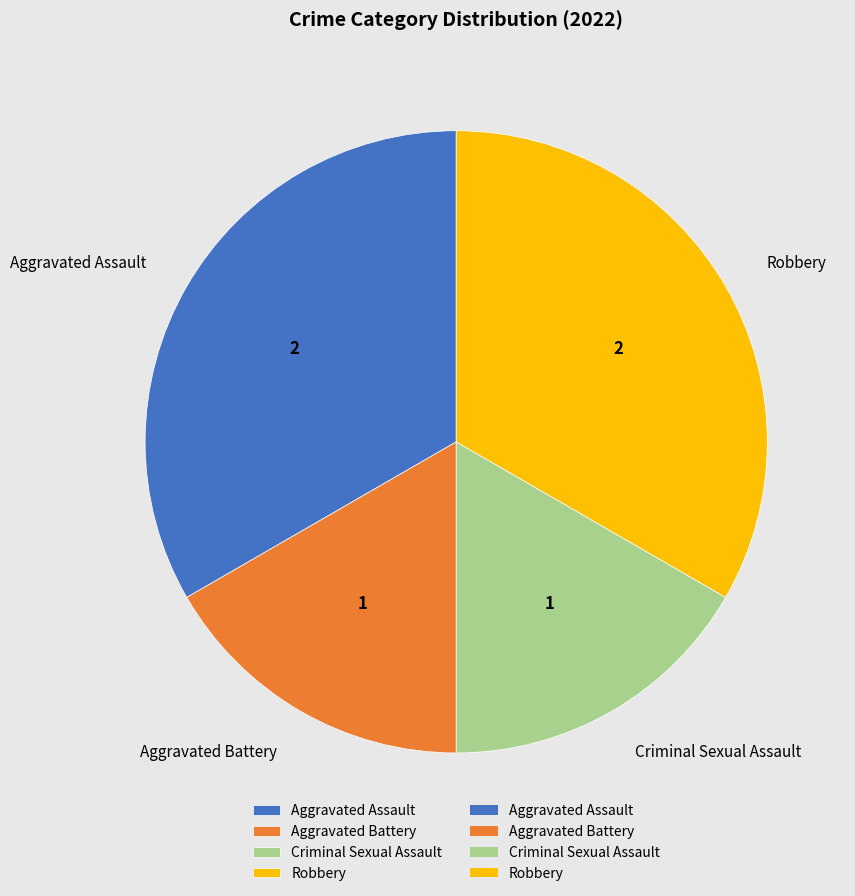

Is there any slice that represents more than half of the pie?

No